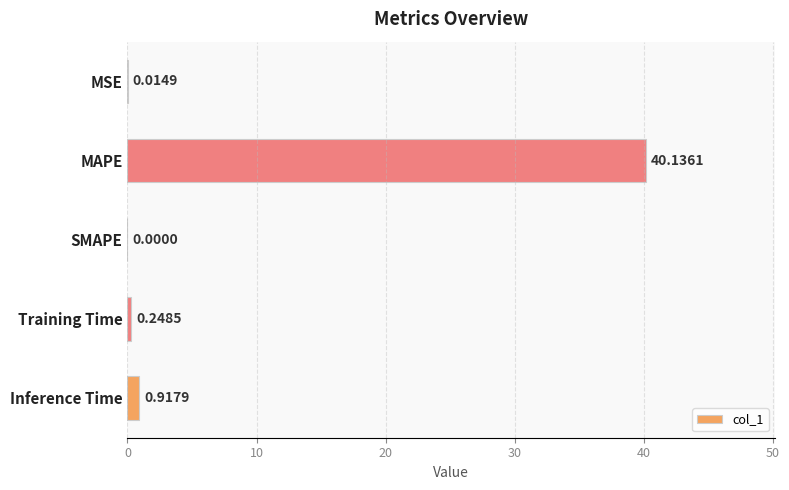

What is the sum of all values?

41.3